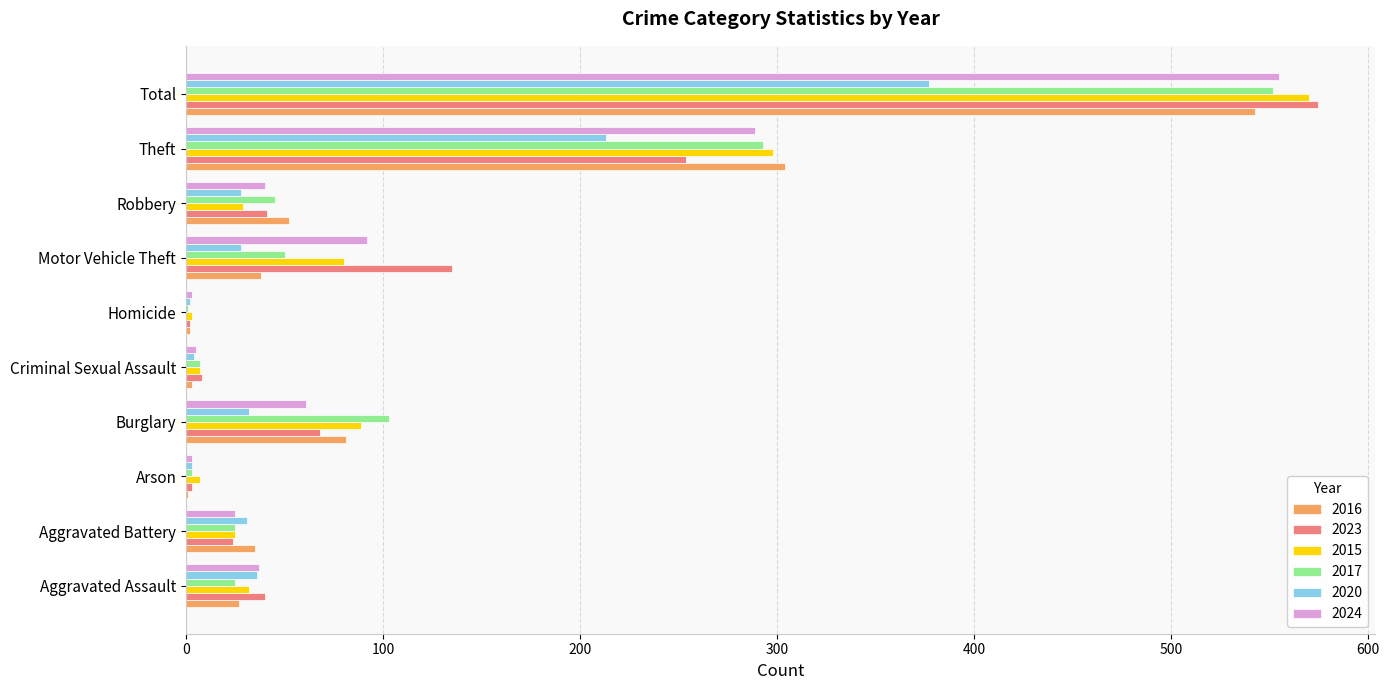

Is the value of 2020 at Robbery greater than the value of 2023 at Robbery?

No